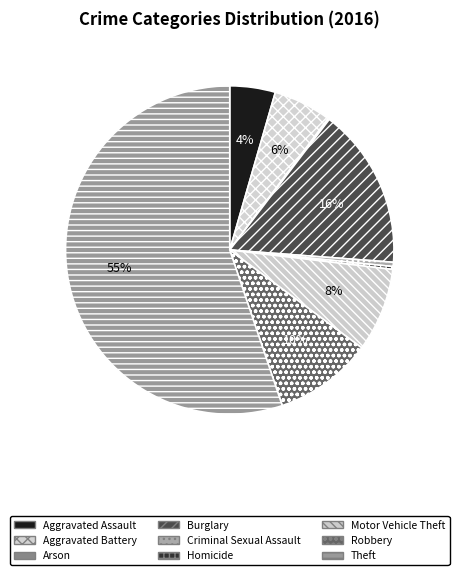

To the nearest percent, what is the difference between the Robbery and Motor Vehicle Theft slice percentages?

1%